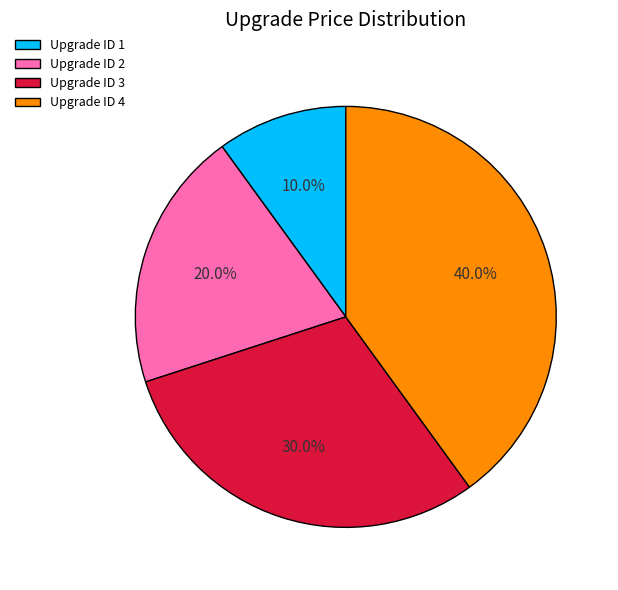

Does Upgrade ID 1 represent more than half of the total?

No